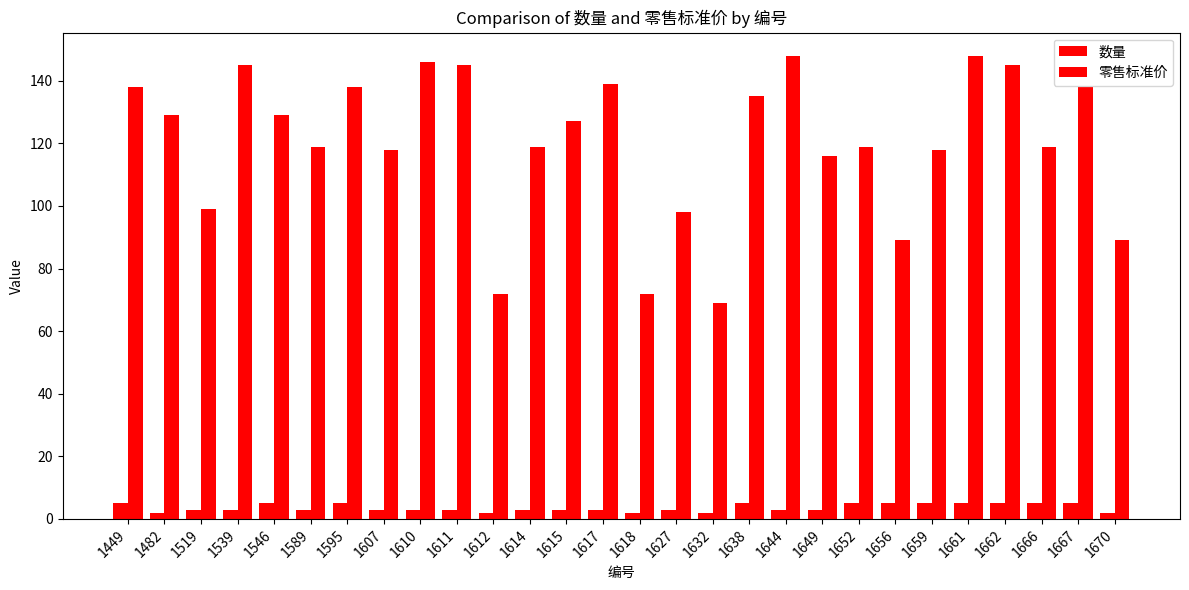

What is the difference between the 零售标准价 values at 1589 and 1612?

47